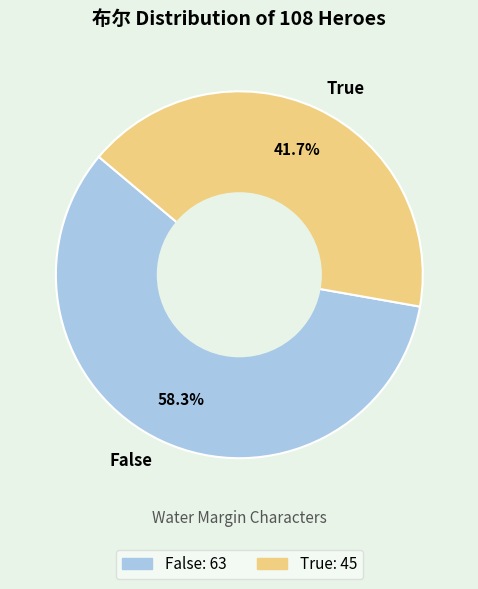

The False slice represents 58% of the pie. True or false?

True